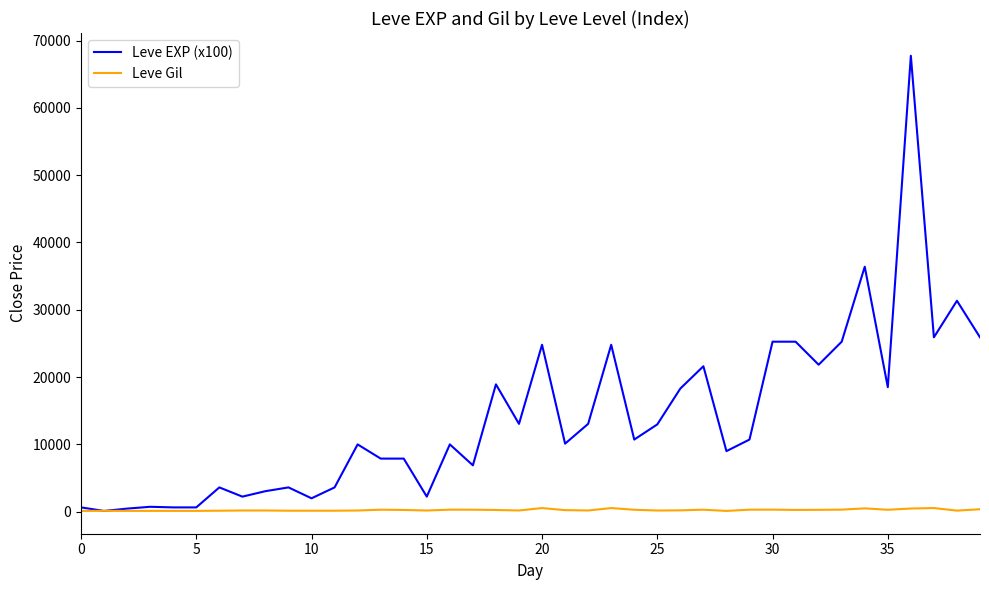

Which series has the largest total across all categories?

Leve EXP (x100)